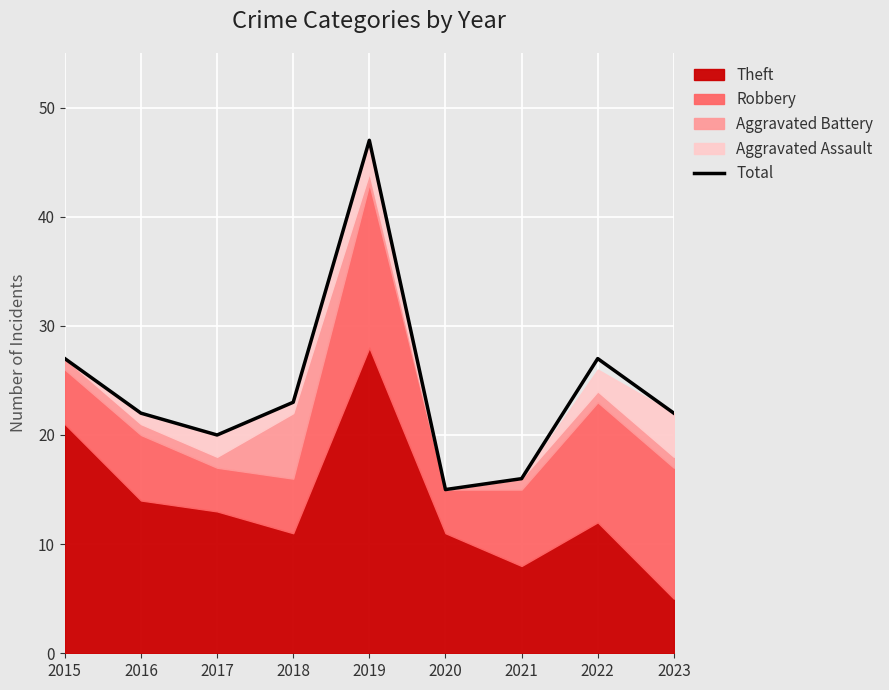

True or false: the data shows 41 at 2018.

False